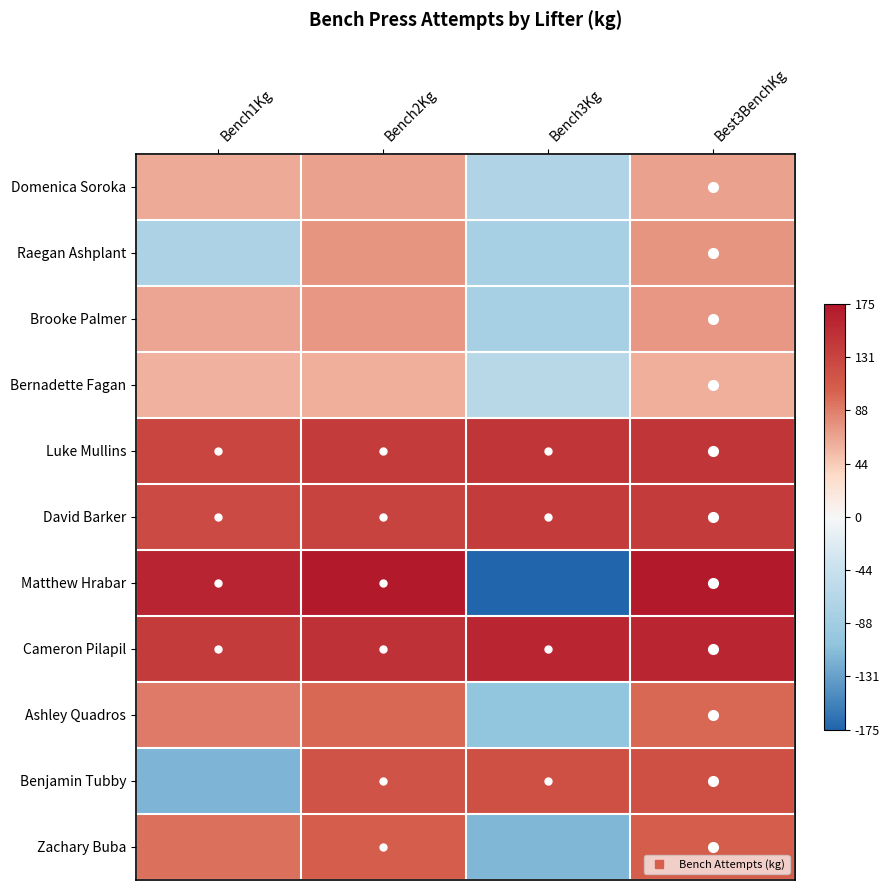

Count the number of data series in this chart.

11